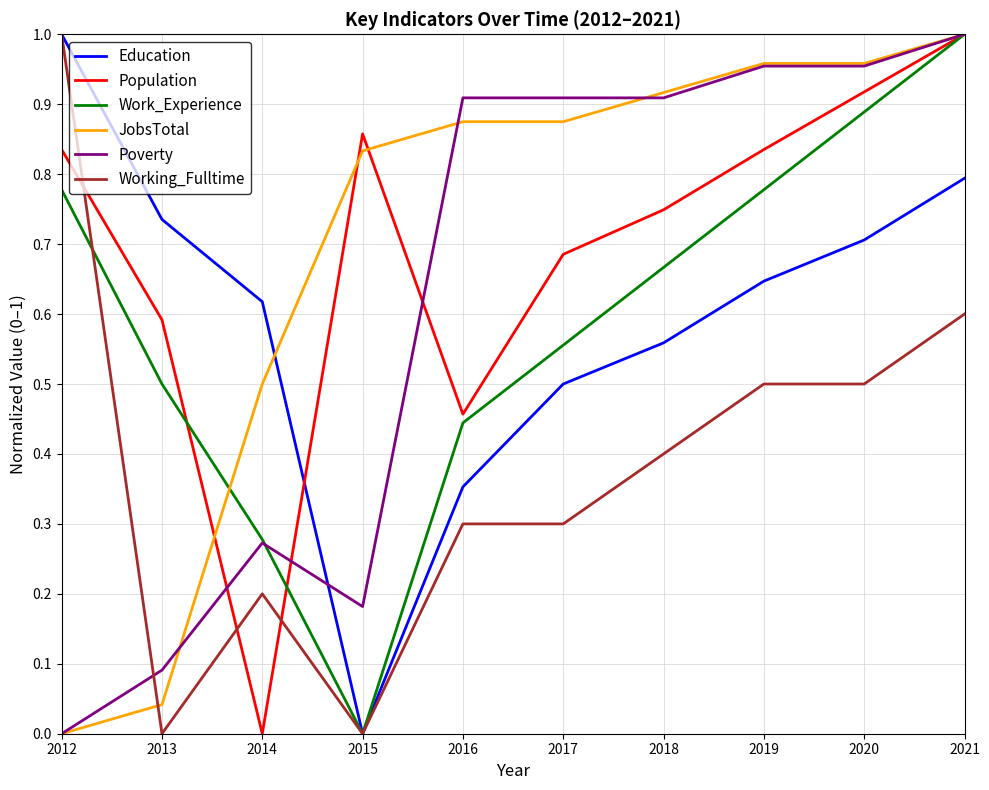

Which series ends up on top after the final intersection of Poverty and Working_Fulltime?

Poverty